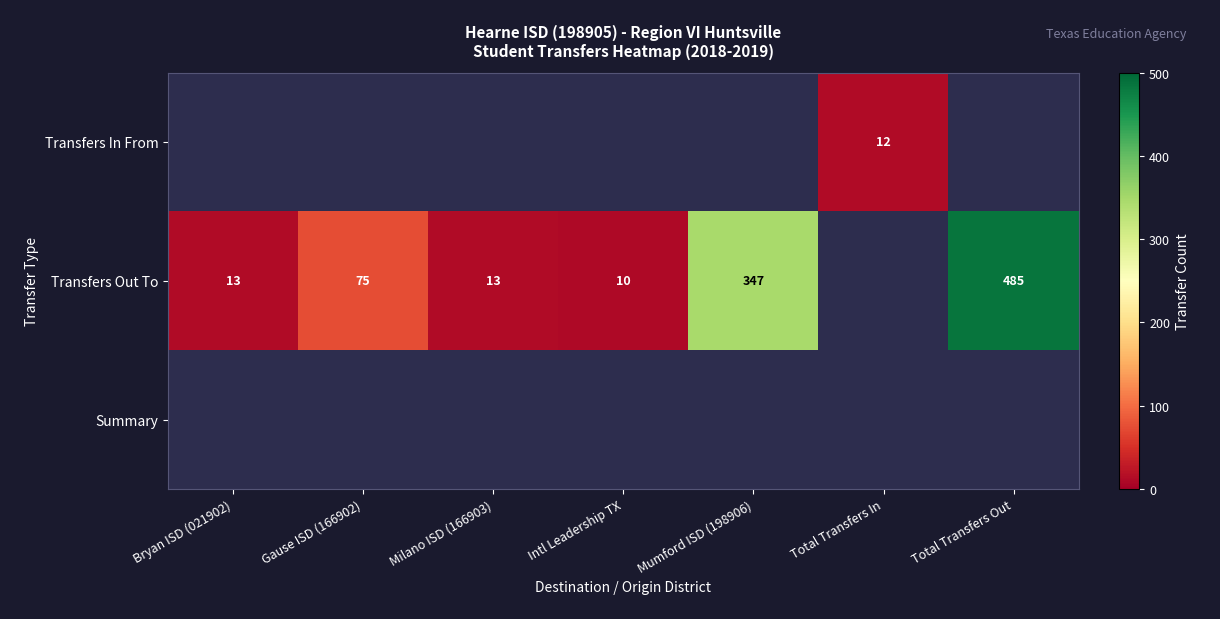

Is the value of Transfers Out To at Total Transfers In greater than the value of Summary at Total Transfers Out?

No